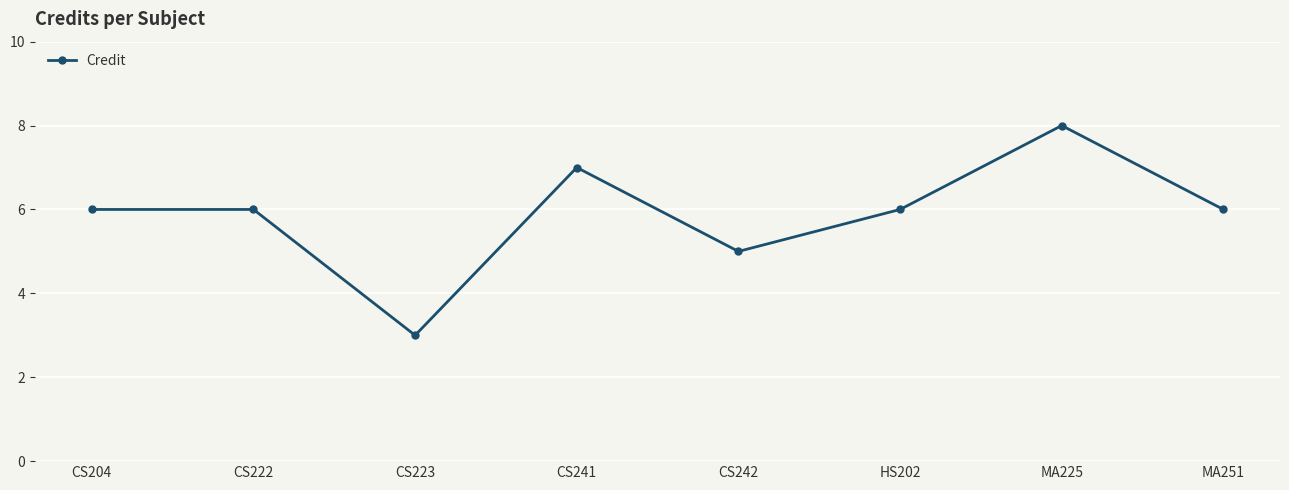

How many lines are shown in the chart?

1